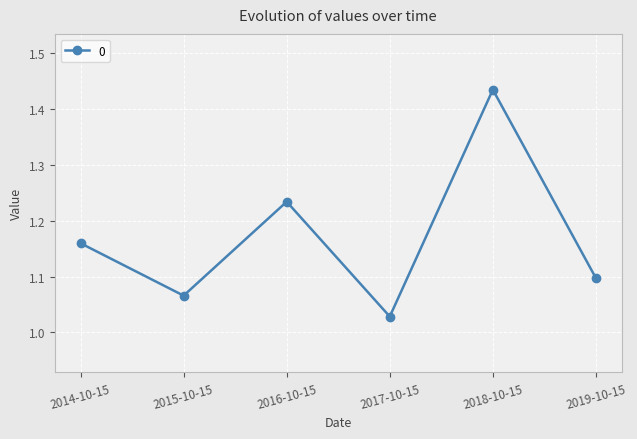

What is the sum of all values?

7.0